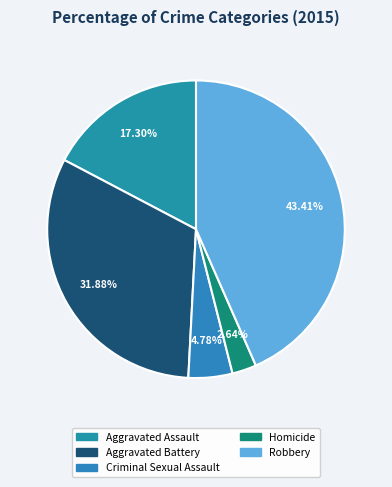

To the nearest percent, what is the difference between the largest and smallest slice percentages?

41%